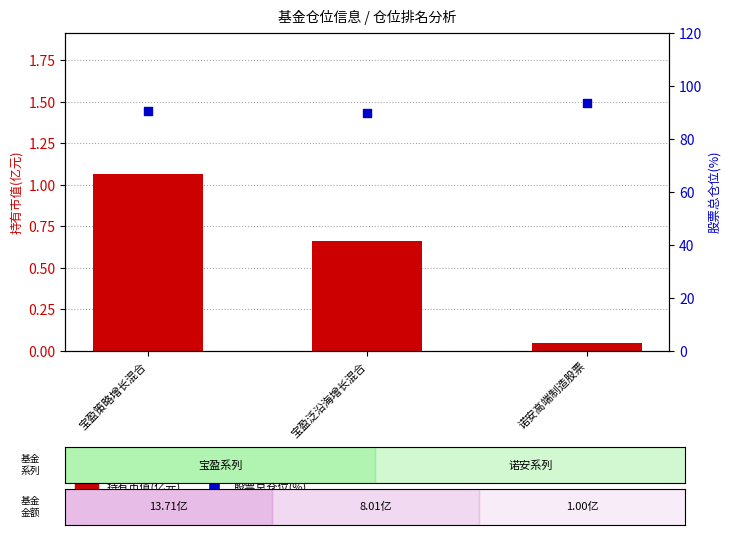

At how many categories does at least one series exceed 51?

3